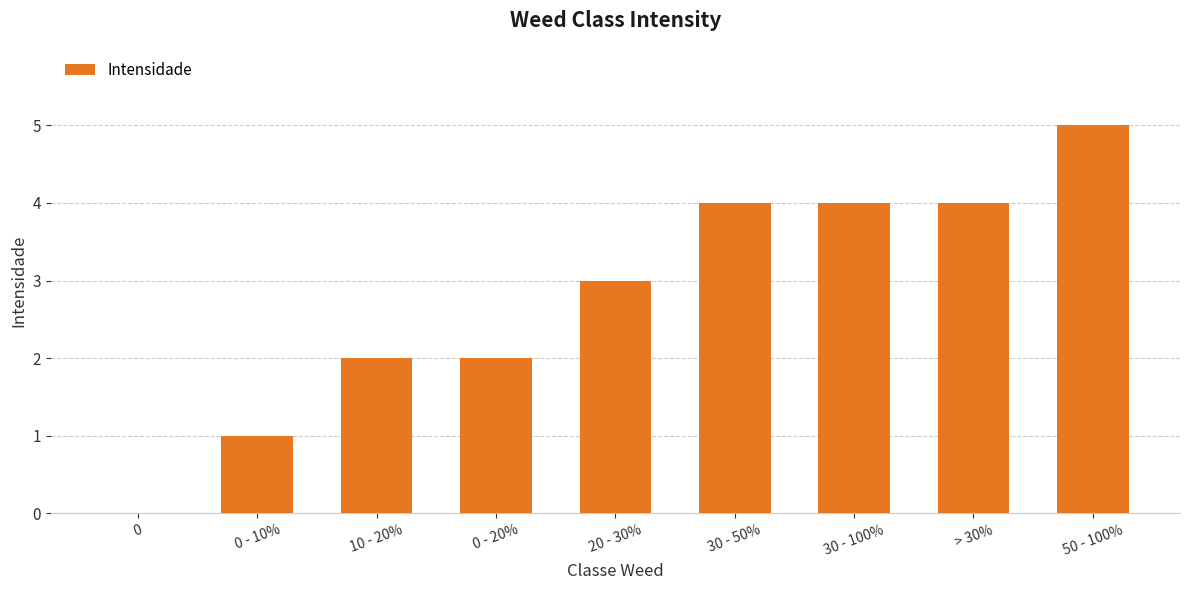

What is the change in value from 0 to 10 - 20%?

+2